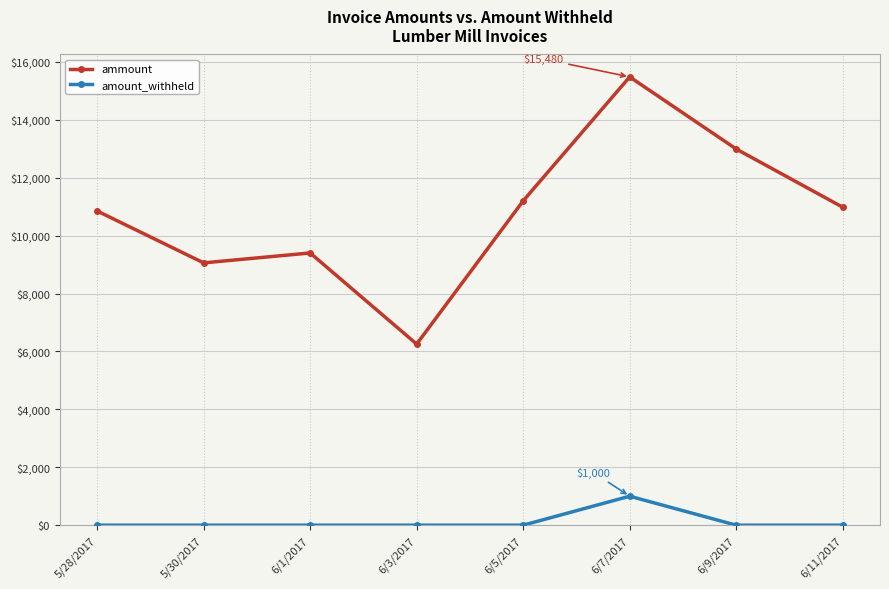

At which label does amount_withheld reach its peak?

6/7/2017